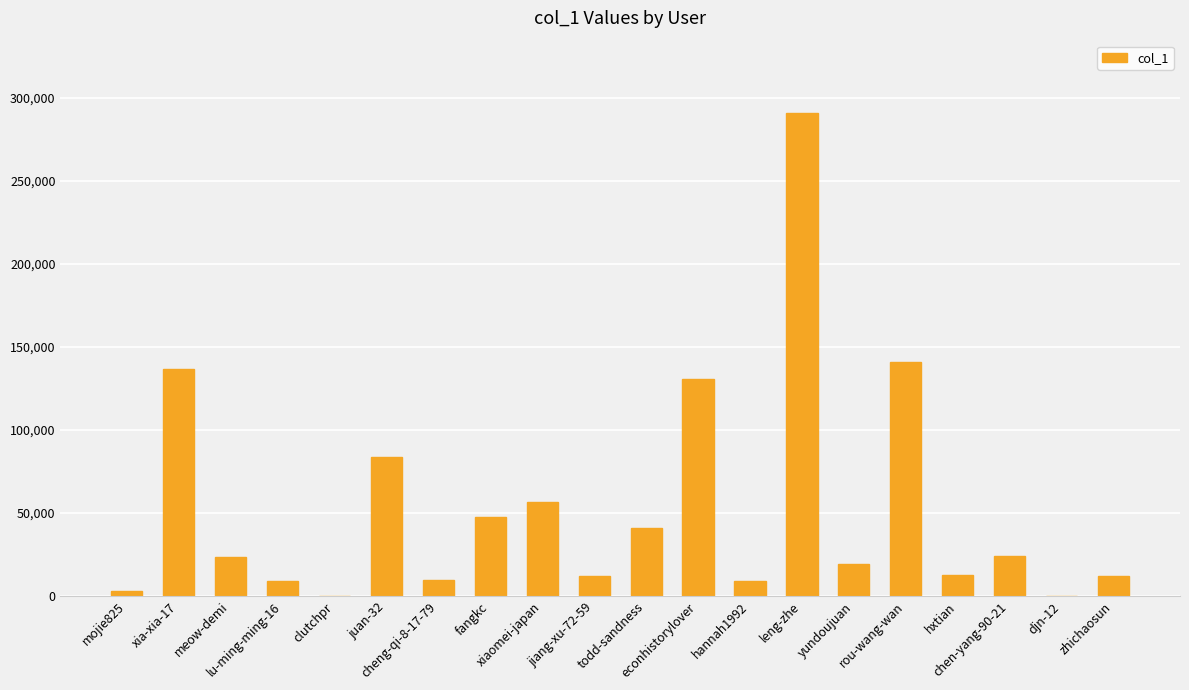

What is the greatest value displayed?

290808